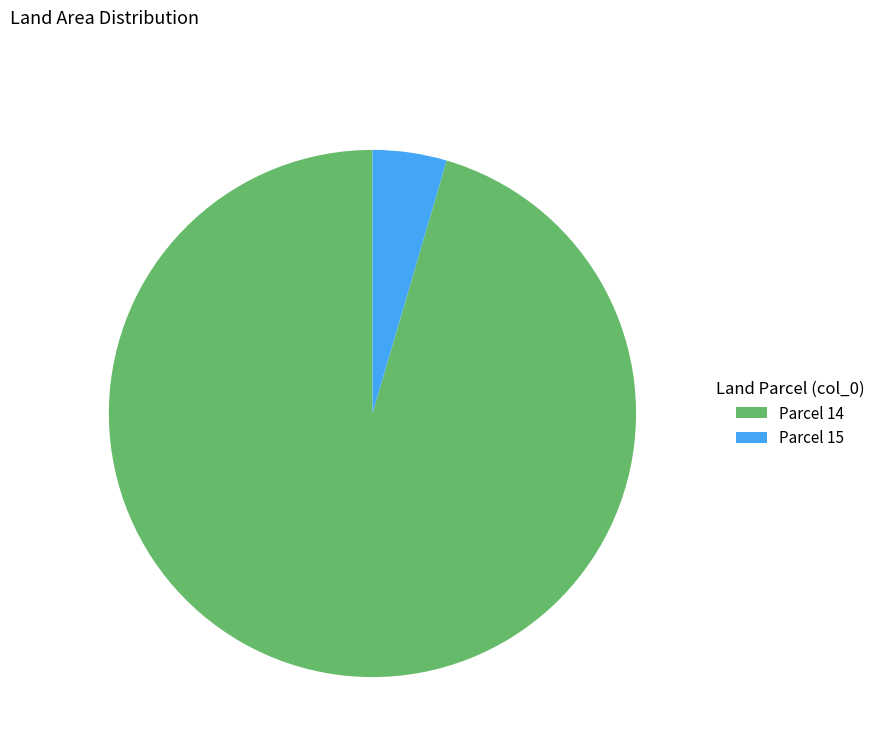

Which slice is the largest?

Parcel 14